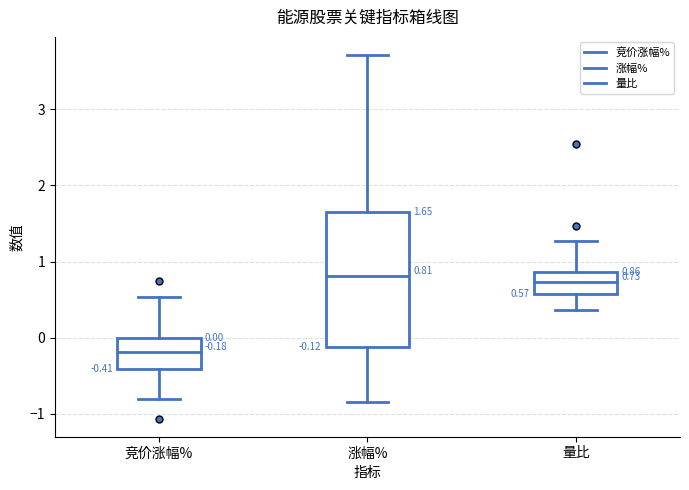

Which box is the tallest, from its lower edge to its upper edge?

涨幅%